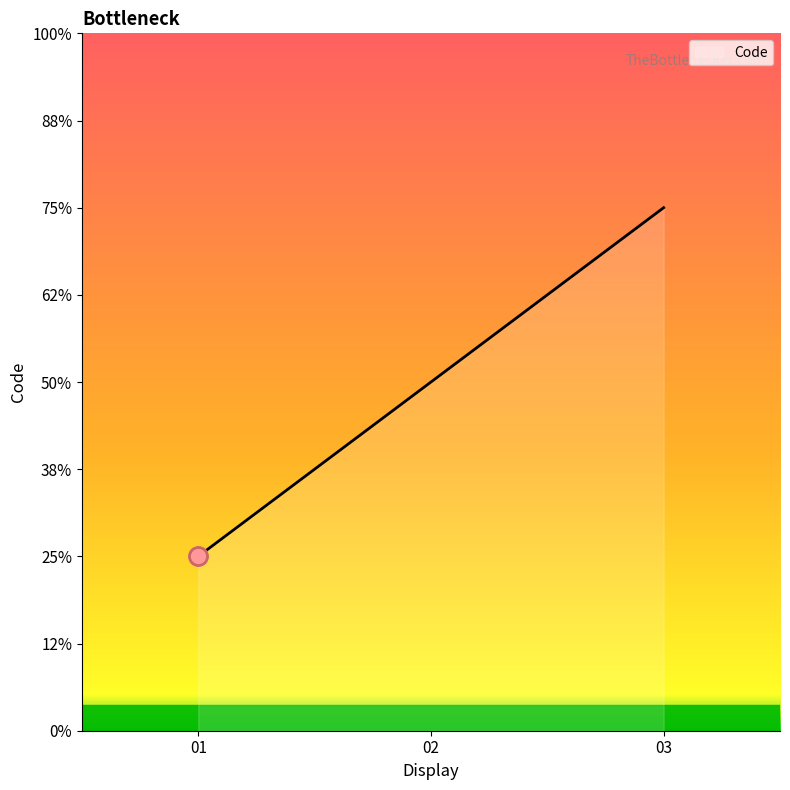

Is this an area chart (filled region under the line)?

Yes